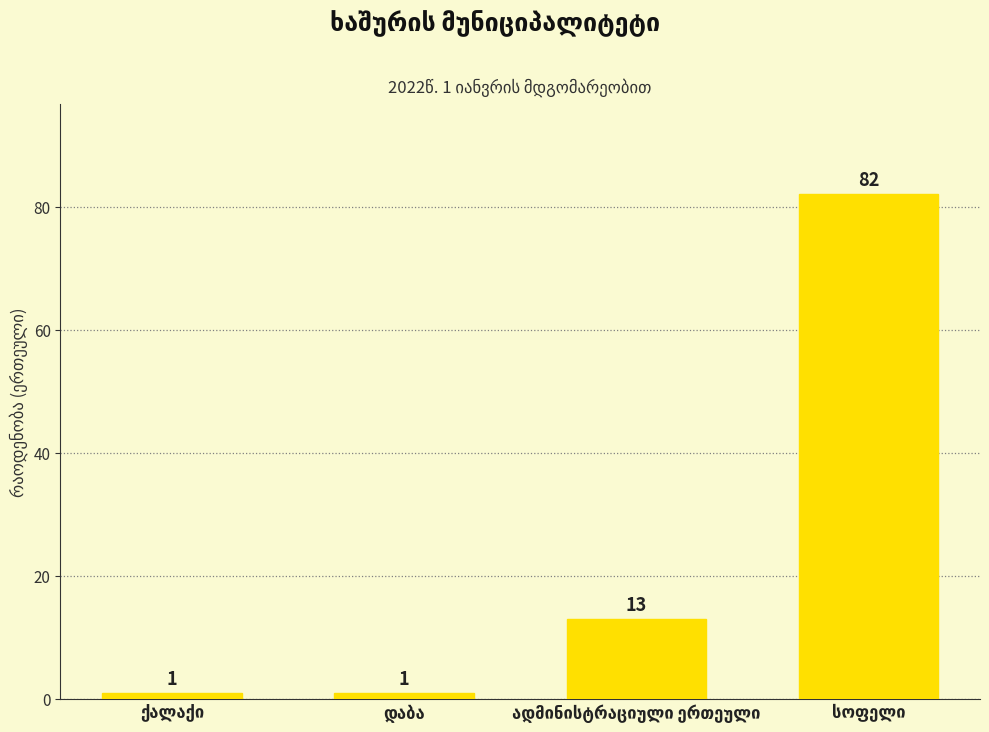

What is the greatest value displayed?

82